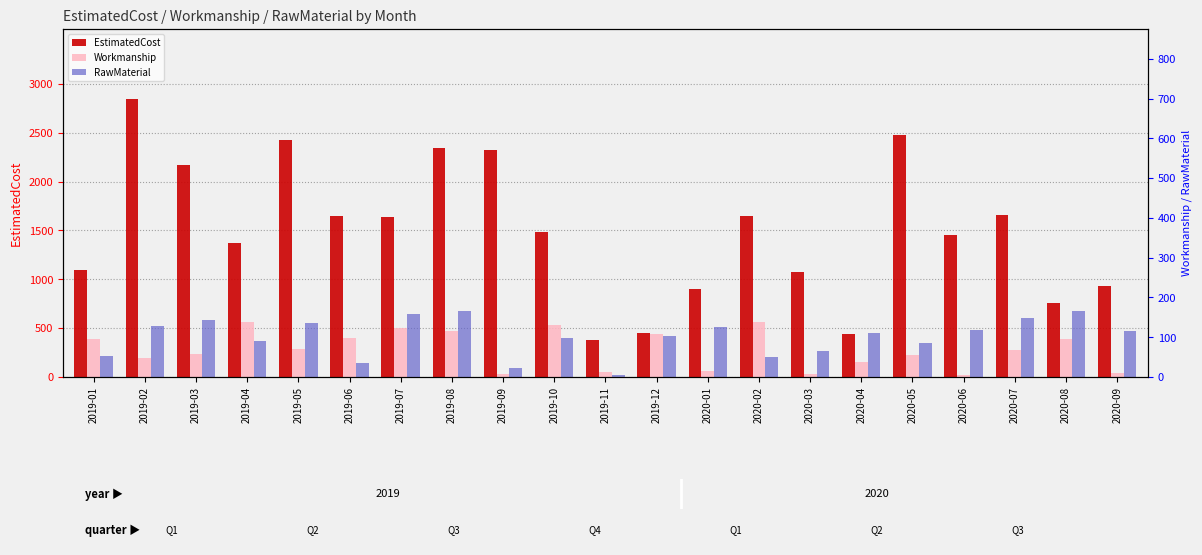

Is it true that RawMaterial equals 134 at 2019-01?

False